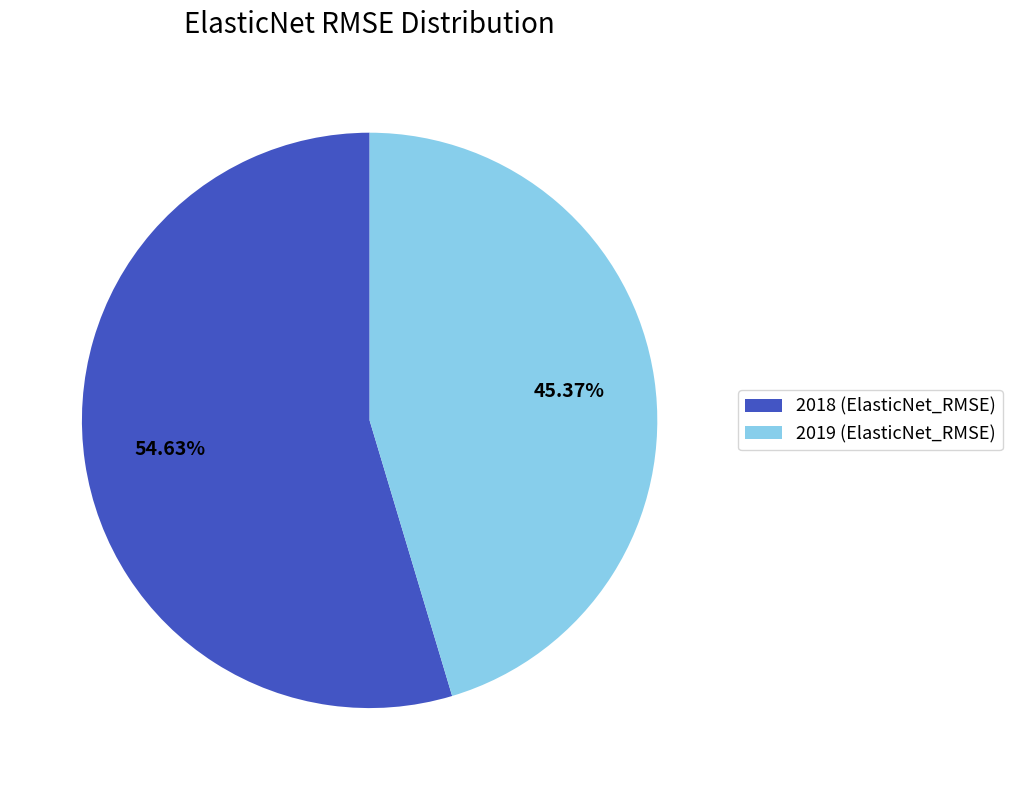

What is the largest slice in the pie chart?

2018